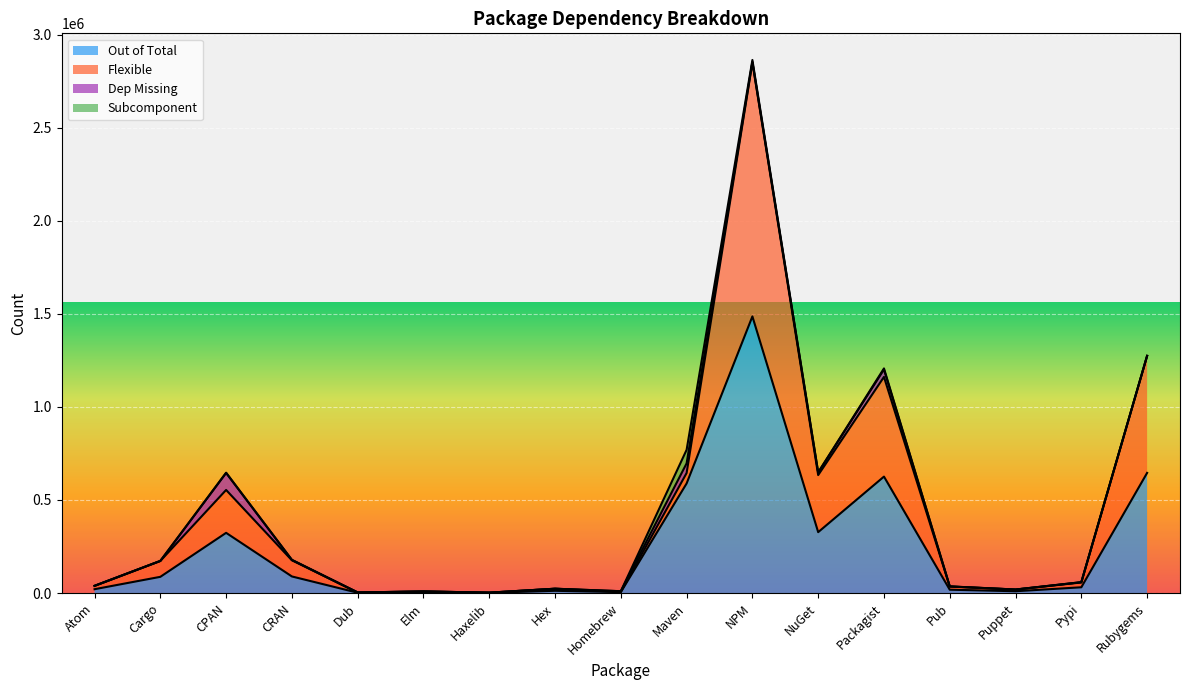

How many data points in Out of Total are less than 30803?

8